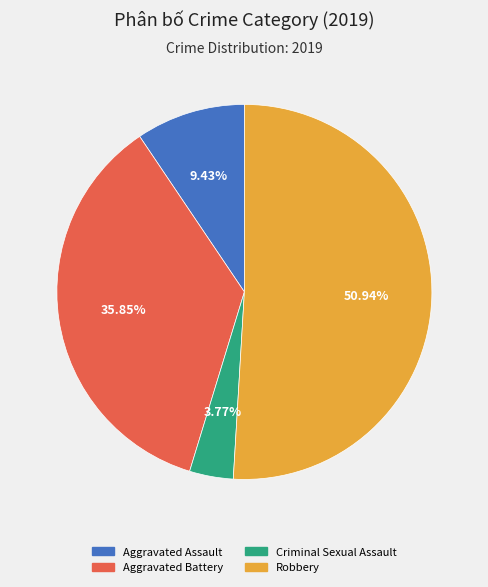

Count the number of slices in the pie.

4